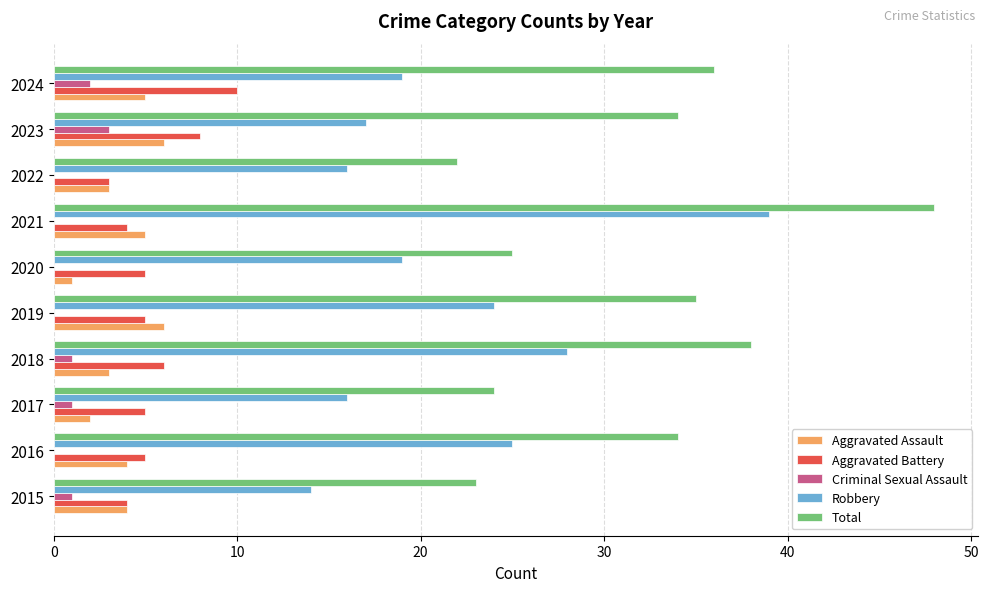

Which series has the largest total across all categories?

Total